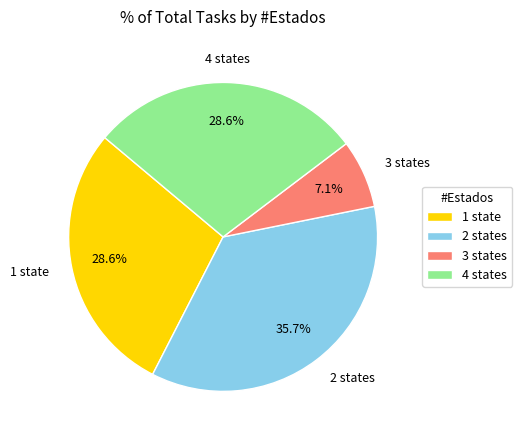

Is there a majority slice in this chart?

No